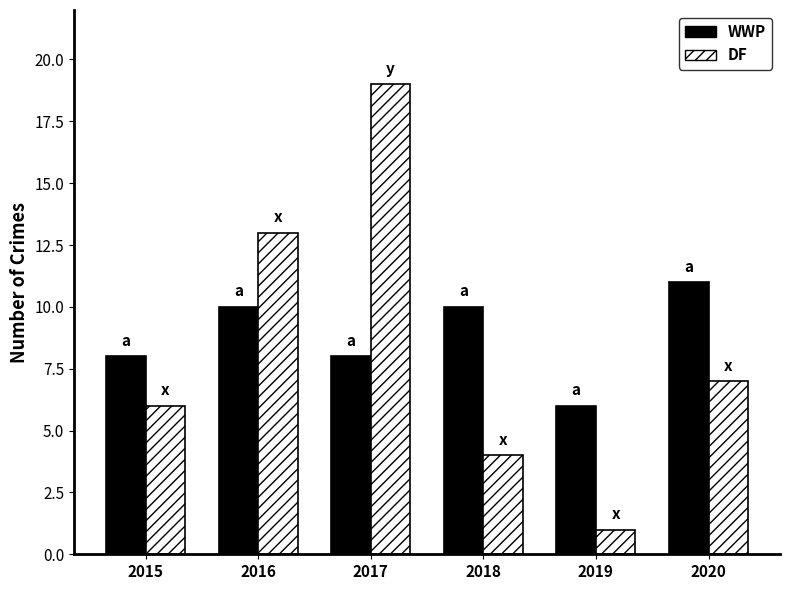

What is the total value across all series at 2016?

23